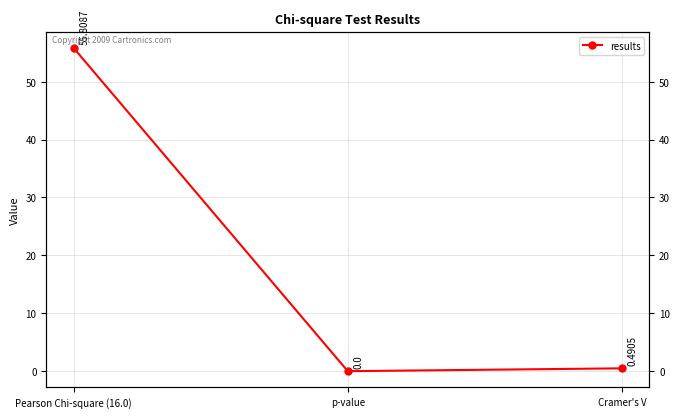

List the labels in order of value, smallest first.

p-value, Cramer's V, Pearson Chi-square (16.0)